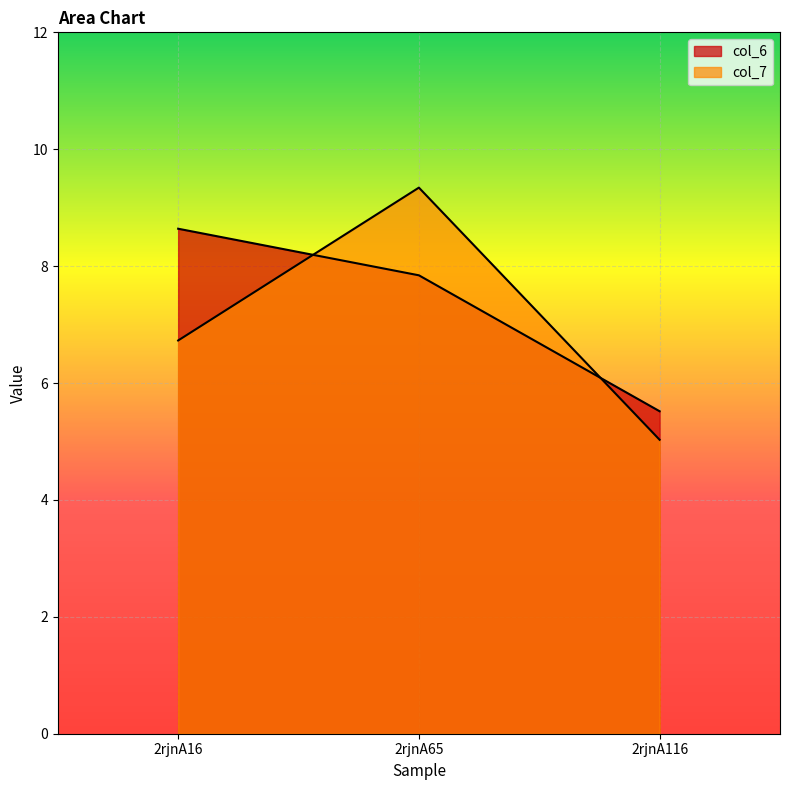

Is it true that col_7 equals 3.8 at 2rjnA65?

False